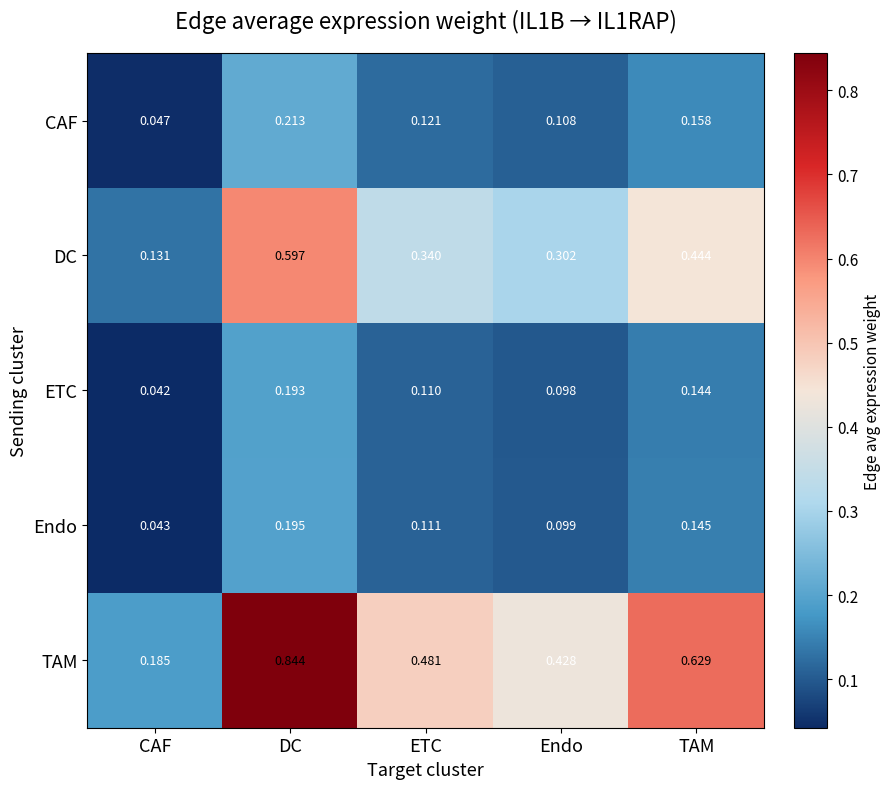

Which series changed the most between ETC and Endo?

TAM